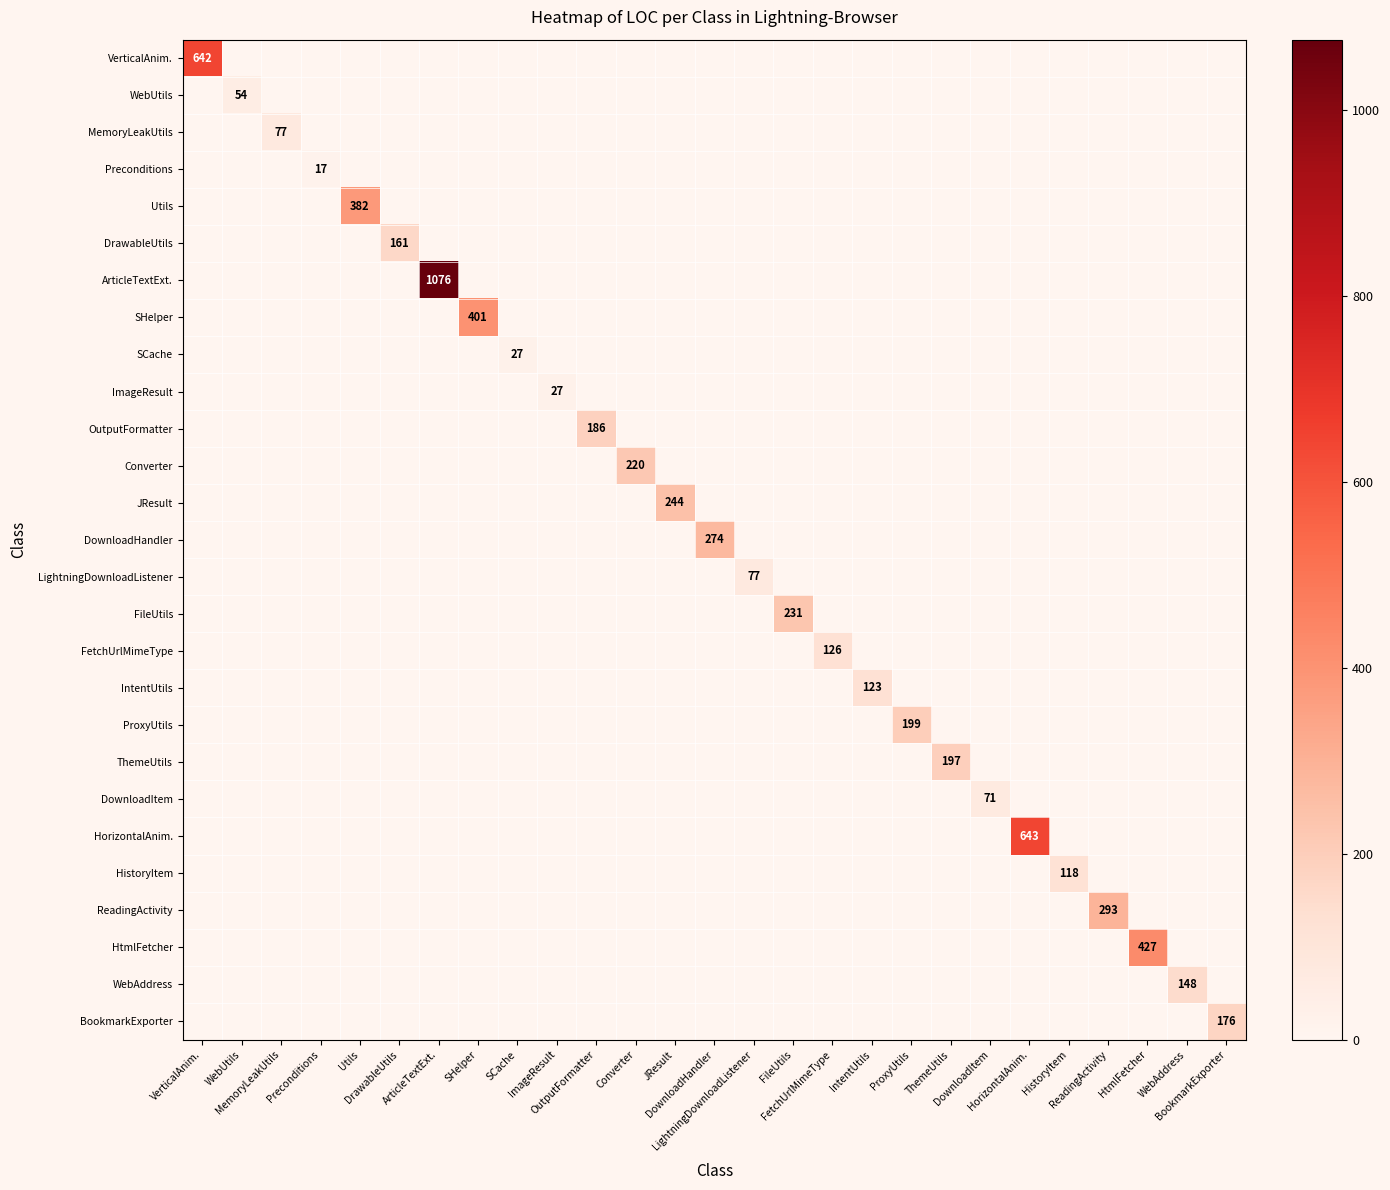

Which label corresponds to the largest value in the chart?

ArticleTextExt.